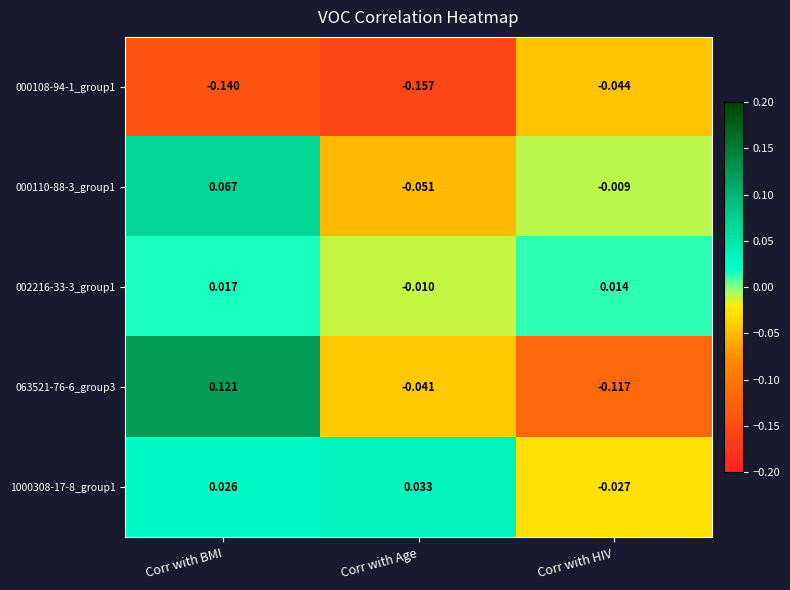

Which label corresponds to the largest value in the chart?

Corr with BMI